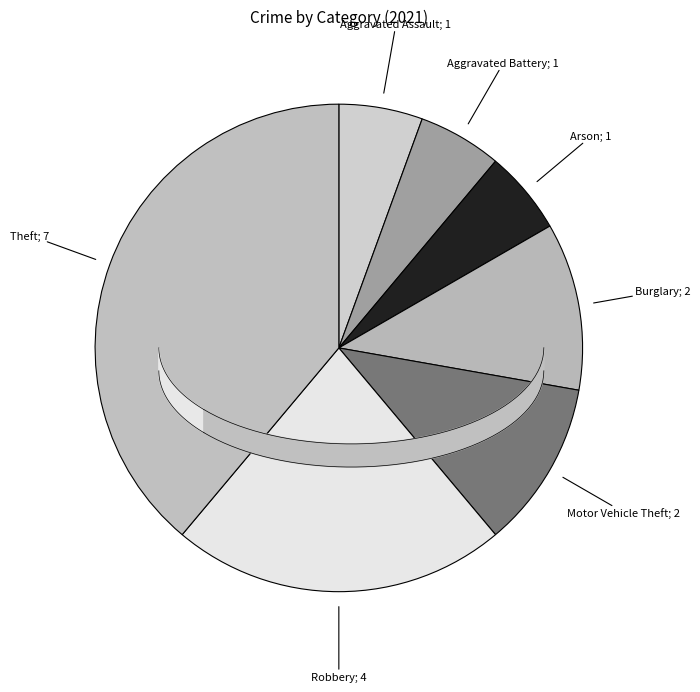

To the nearest percent, what is the combined percentage of Burglary and Theft?

50%